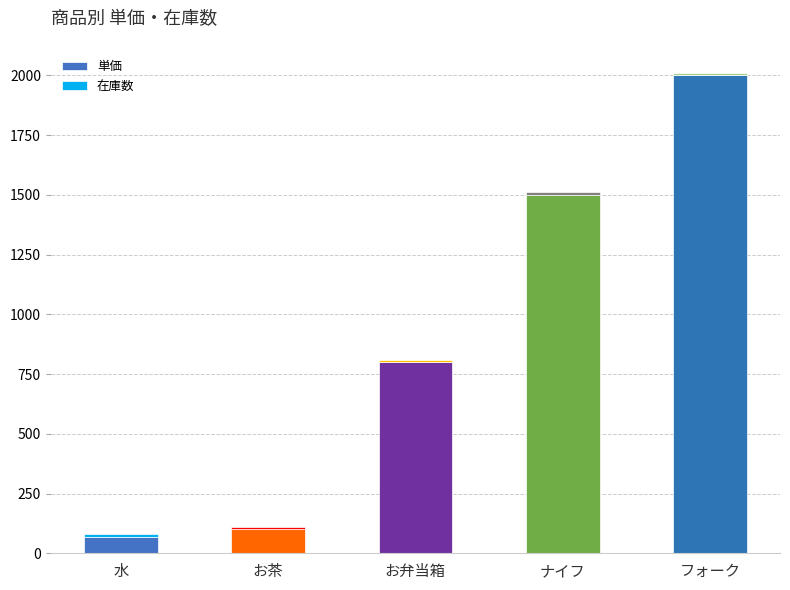

How many bars are there in total?

5